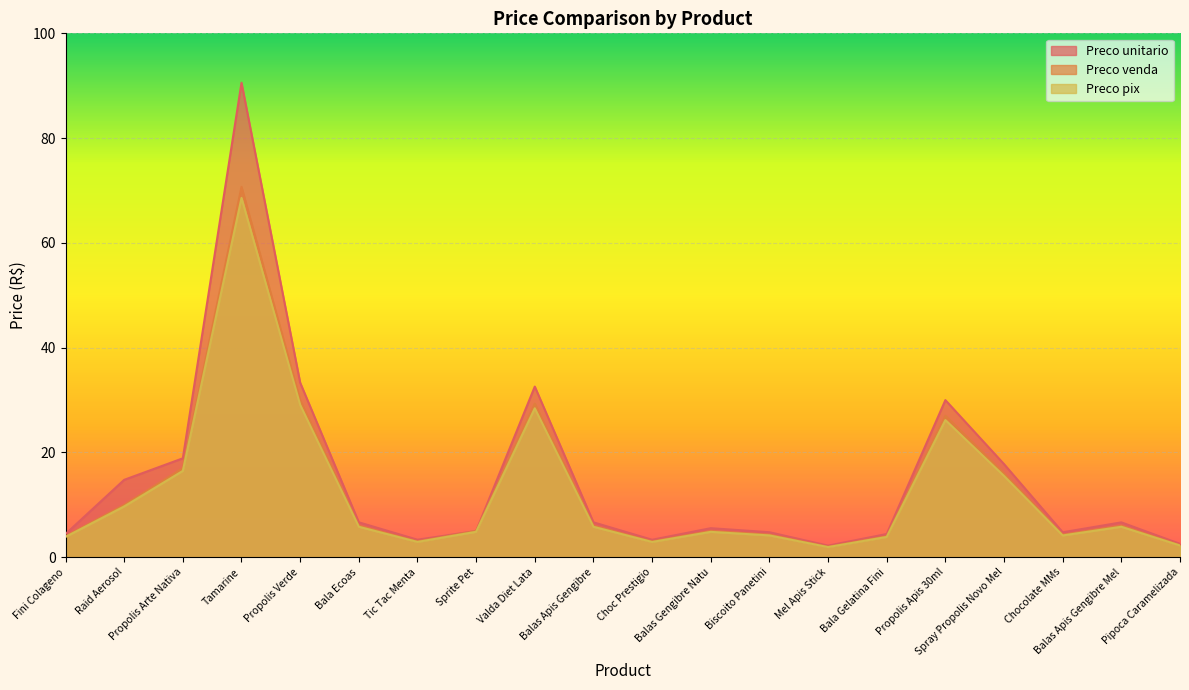

What is the total value across all series at Tamarine?

229.8